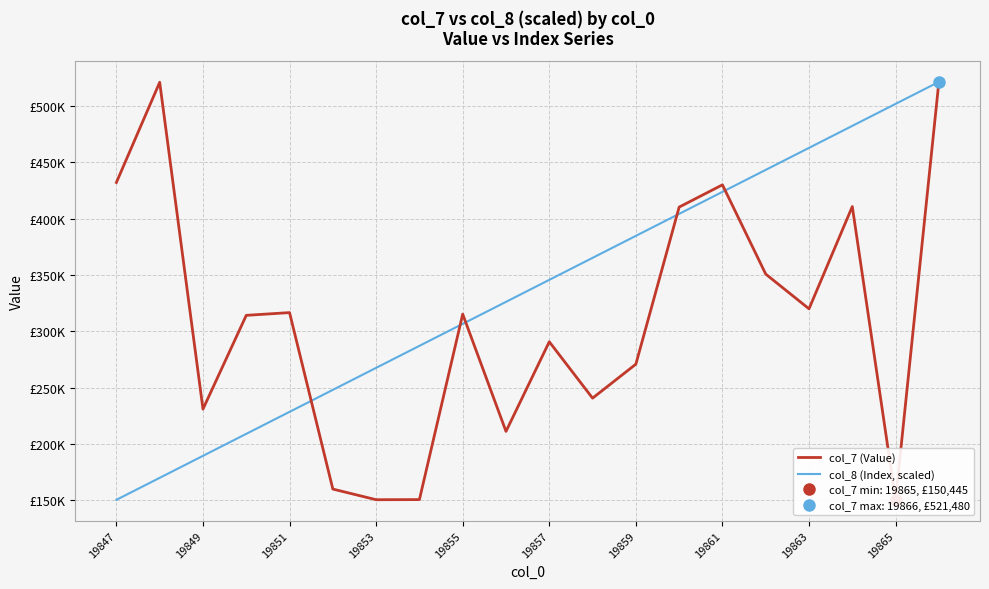

How many times do col_7 (Value) and col_8 (Index, scaled) cross each other?

5